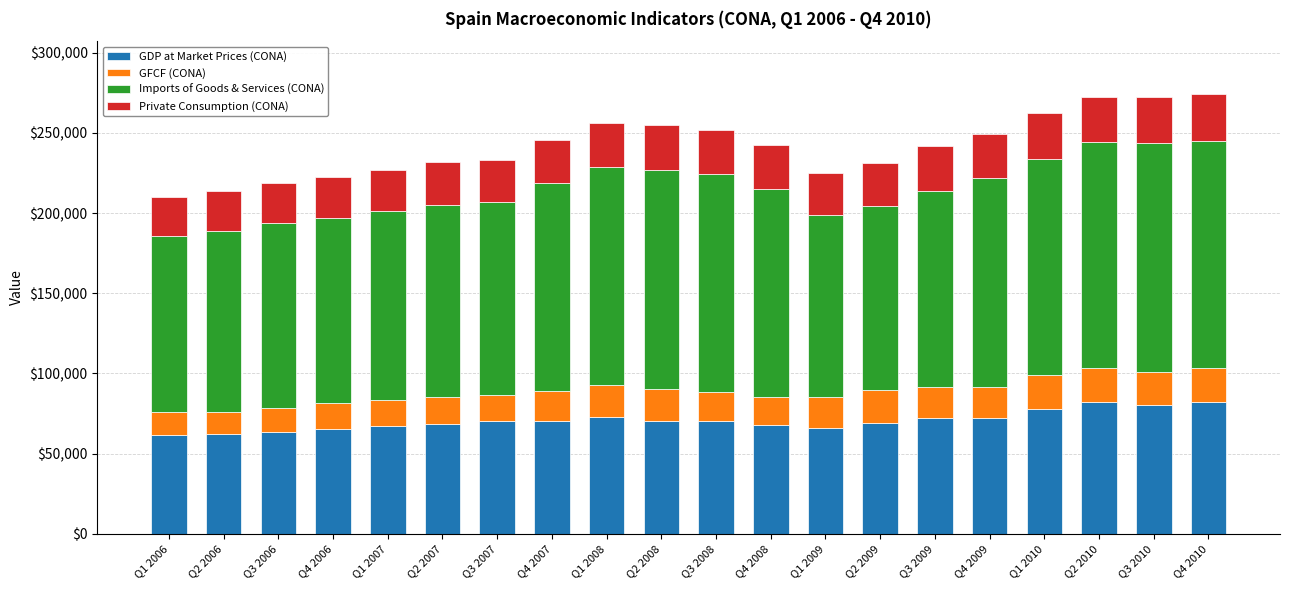

What is the average value of the GDP at Market Prices (CONA) series?

70674.4